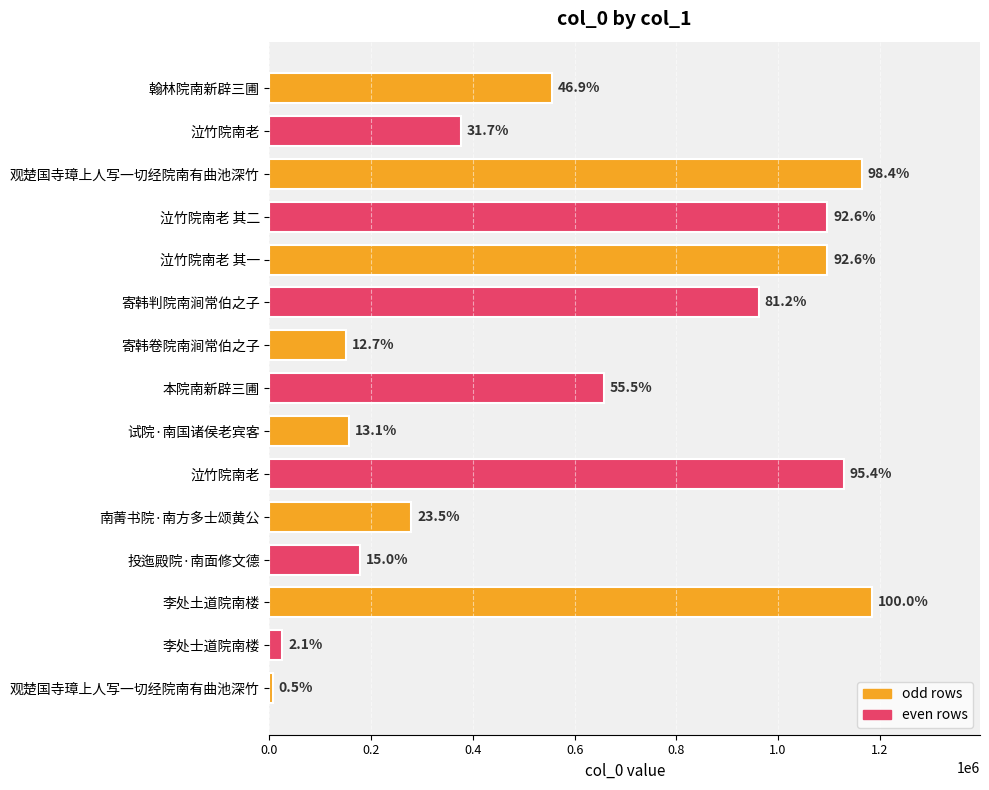

Are the bars horizontal?

Yes